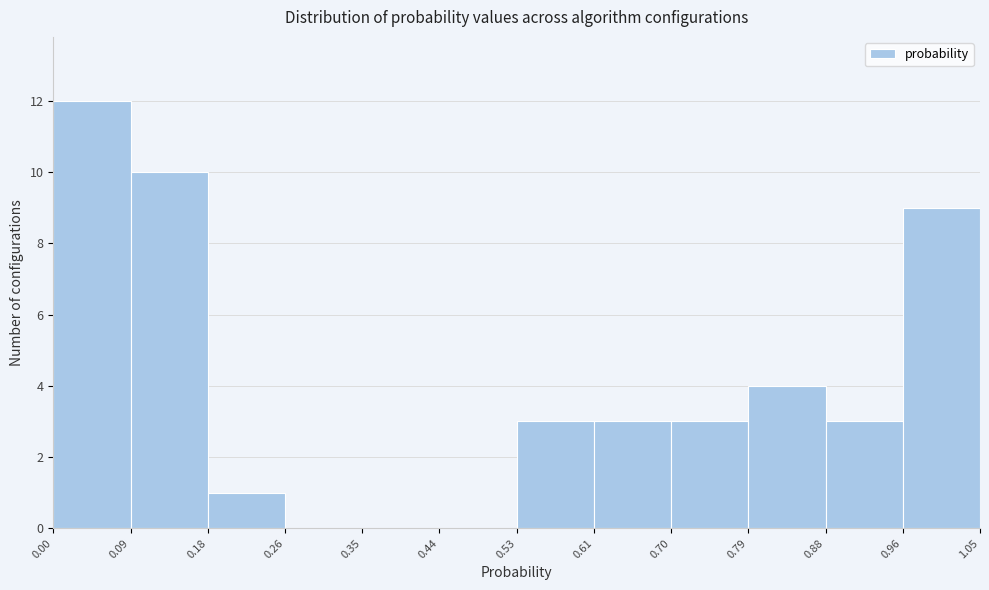

Reading left to right, list every bar in this chart as the range it spans on the x-axis followed by its height. The values are not printed on the chart, so give them approximately, as read against the axis.

0.00 to 0.09: 12
0.09 to 0.18: 10
0.18 to 0.26: 1
0.26 to 0.35: 0
0.35 to 0.44: 0
0.44 to 0.53: 0
0.53 to 0.61: 3
0.61 to 0.70: 3
0.70 to 0.79: 3
0.79 to 0.88: 4
0.88 to 0.96: 3
0.96 to 1.05: 9